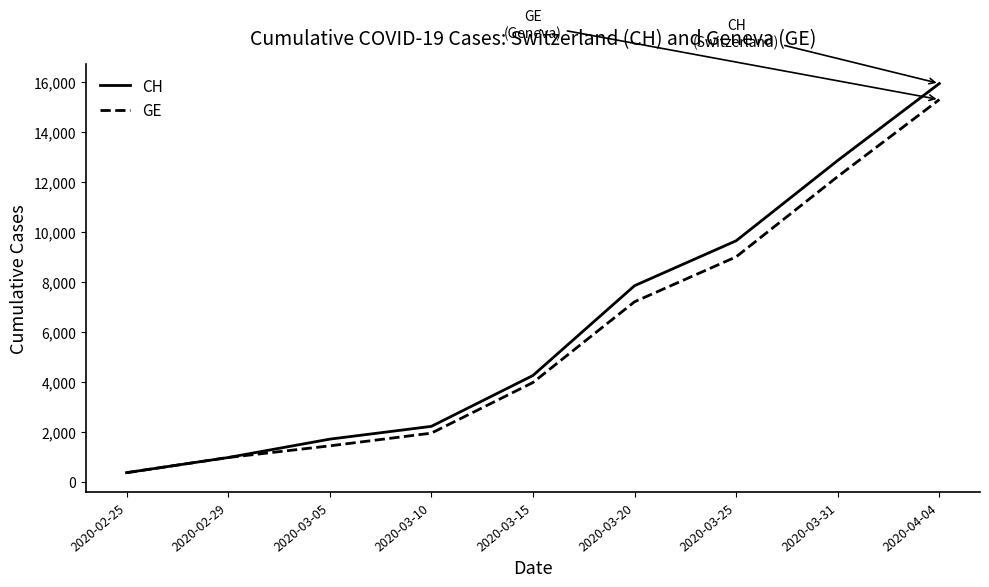

The value of CH at 2020-03-20 is 7847. True or false?

True